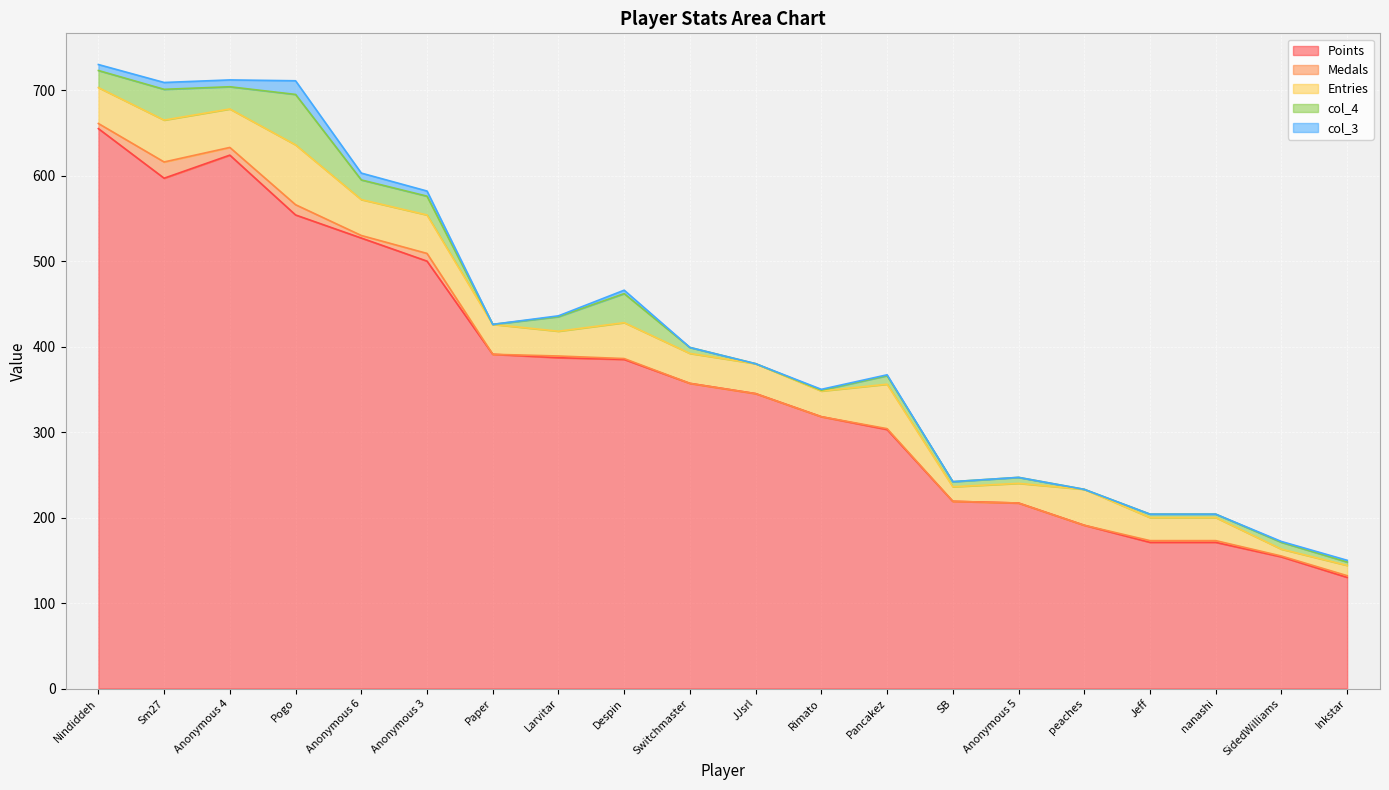

What is the difference between the highest and lowest values at Anonymous 5?

217